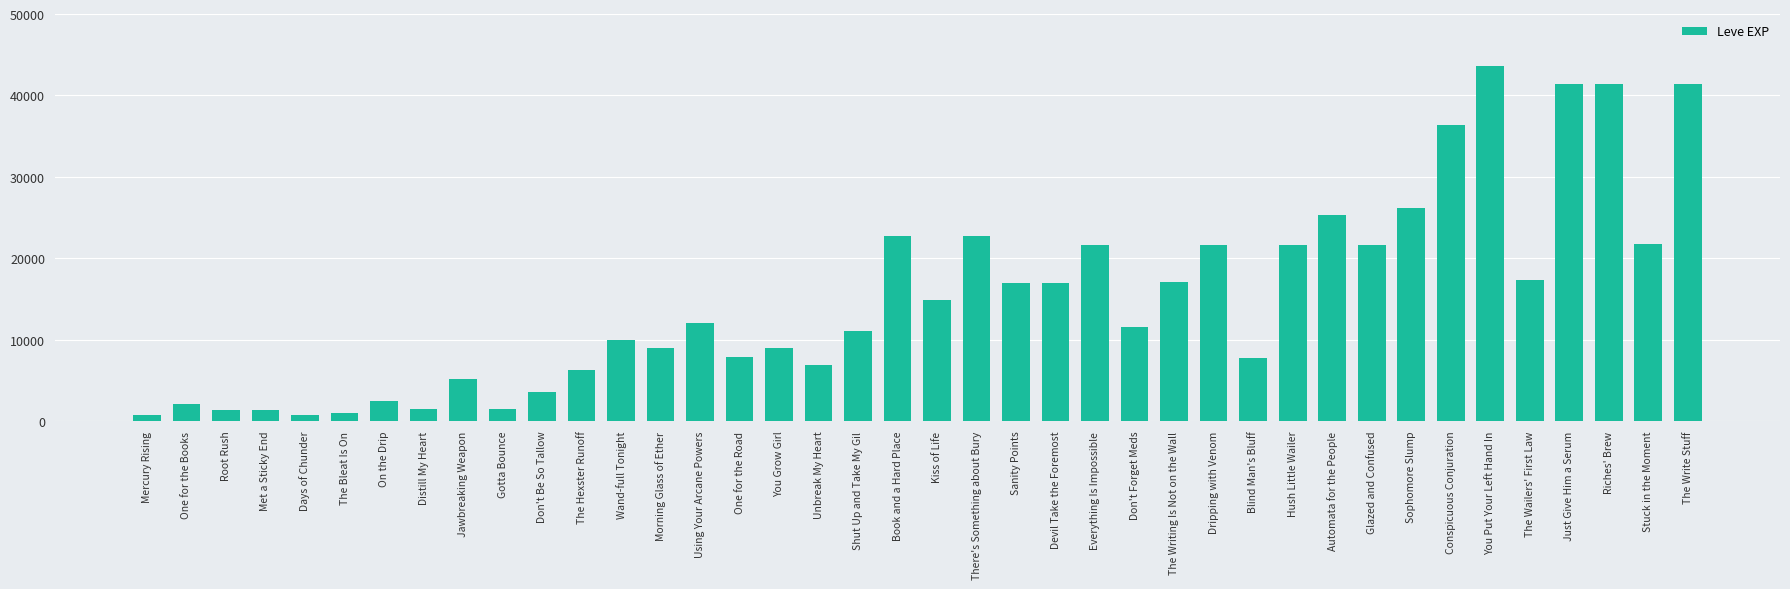

What is the label of the 25th bar from the right?

One for the Road